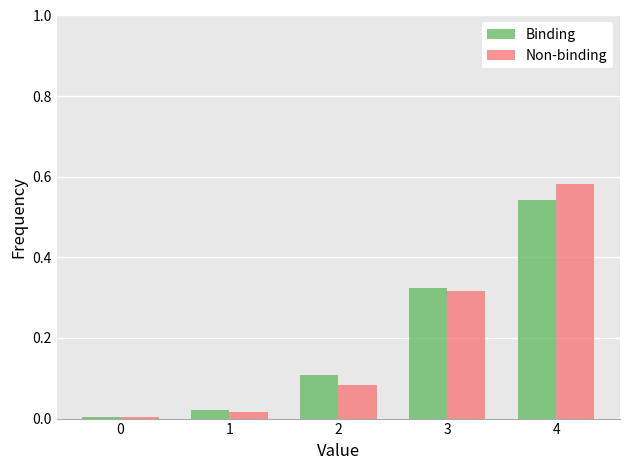

Between 0 and 4, which series saw the biggest shift?

Non-binding